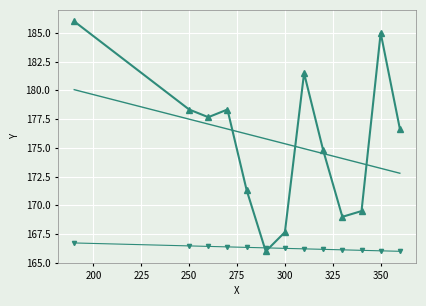

What is the minimum value shown in the chart?

166.0